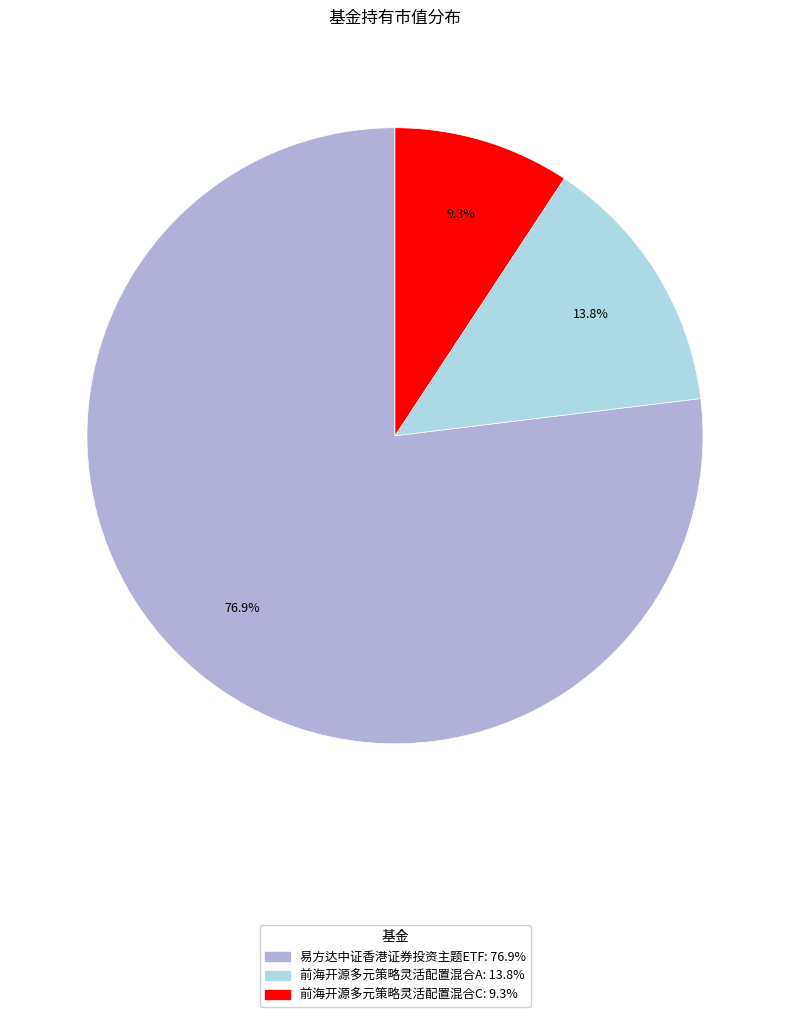

Is there any slice that represents more than half of the pie?

Yes